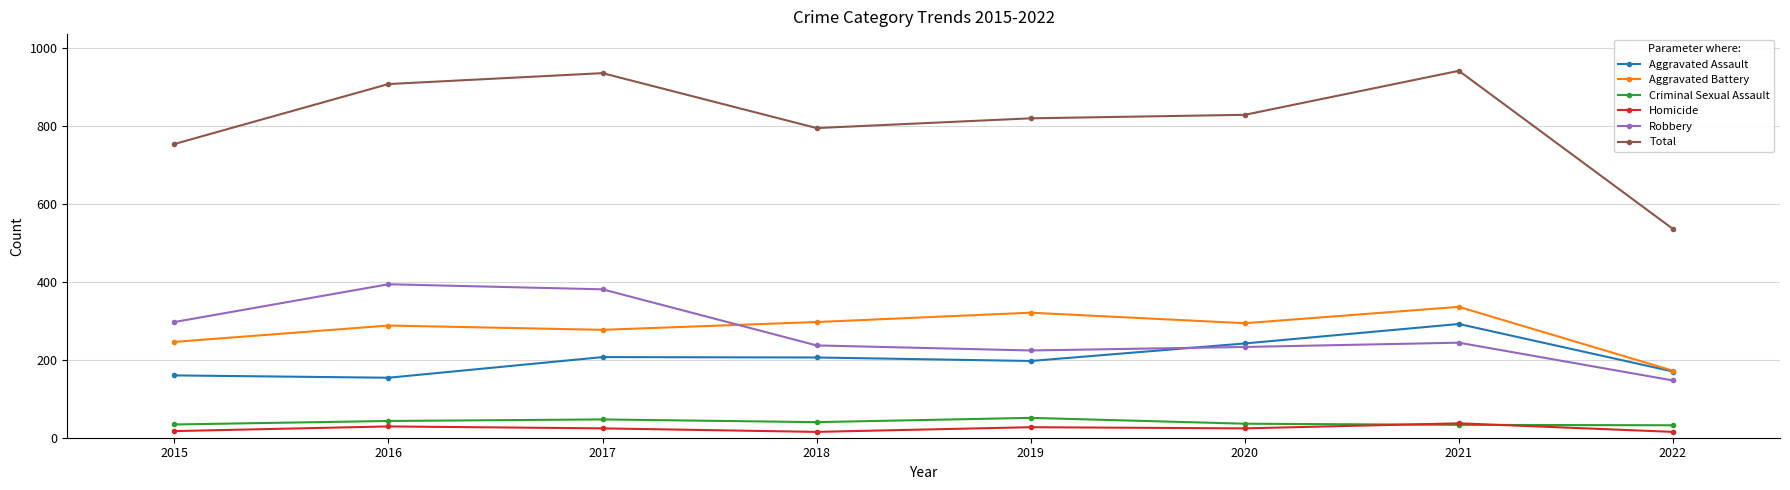

Which series has the widest spread of values?

Total